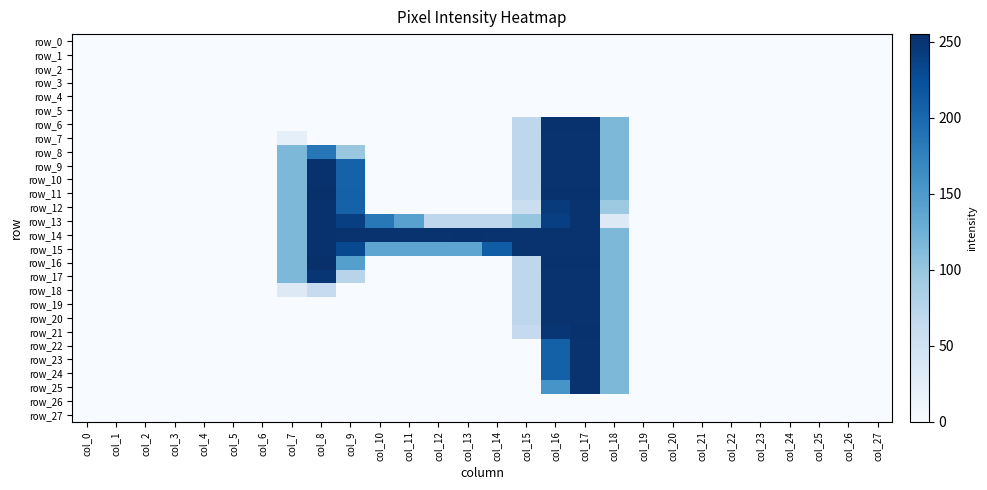

Reading left to right, what are all the values shown in this chart?

row_0: col_0=0	col_1=0	col_2=0	col_3=0	col_4=0	col_5=0	col_6=0	col_7=0	col_8=0	col_9=0	col_10=0	col_11=0	col_12=0	col_13=0	col_14=0	col_15=0	col_16=0	col_17=0	col_18=0	col_19=0	col_20=0	col_21=0	col_22=0	col_23=0	col_24=0	col_25=0	col_26=0	col_27=0
row_1: col_0=0	col_1=0	col_2=0	col_3=0	col_4=0	col_5=0	col_6=0	col_7=0	col_8=0	col_9=0	col_10=0	col_11=0	col_12=0	col_13=0	col_14=0	col_15=0	col_16=0	col_17=0	col_18=0	col_19=0	col_20=0	col_21=0	col_22=0	col_23=0	col_24=0	col_25=0	col_26=0	col_27=0
row_2: col_0=0	col_1=0	col_2=0	col_3=0	col_4=0	col_5=0	col_6=0	col_7=0	col_8=0	col_9=0	col_10=0	col_11=0	col_12=0	col_13=0	col_14=0	col_15=0	col_16=0	col_17=0	col_18=0	col_19=0	col_20=0	col_21=0	col_22=0	col_23=0	col_24=0	col_25=0	col_26=0	col_27=0
row_3: col_0=0	col_1=0	col_2=0	col_3=0	col_4=0	col_5=0	col_6=0	col_7=0	col_8=0	col_9=0	col_10=0	col_11=0	col_12=0	col_13=0	col_14=0	col_15=0	col_16=0	col_17=0	col_18=0	col_19=0	col_20=0	col_21=0	col_22=0	col_23=0	col_24=0	col_25=0	col_26=0	col_27=0
row_4: col_0=0	col_1=0	col_2=0	col_3=0	col_4=0	col_5=0	col_6=0	col_7=0	col_8=0	col_9=0	col_10=0	col_11=0	col_12=0	col_13=0	col_14=0	col_15=0	col_16=0	col_17=0	col_18=0	col_19=0	col_20=0	col_21=0	col_22=0	col_23=0	col_24=0	col_25=0	col_26=0	col_27=0
row_5: col_0=0	col_1=0	col_2=0	col_3=0	col_4=0	col_5=0	col_6=0	col_7=0	col_8=0	col_9=0	col_10=0	col_11=0	col_12=0	col_13=0	col_14=0	col_15=0	col_16=0	col_17=0	col_18=0	col_19=0	col_20=0	col_21=0	col_22=0	col_23=0	col_24=0	col_25=0	col_26=0	col_27=0
row_6: col_0=0	col_1=0	col_2=0	col_3=0	col_4=0	col_5=0	col_6=0	col_7=0	col_8=0	col_9=0	col_10=0	col_11=0	col_12=0	col_13=0	col_14=0	col_15=70	col_16=253	col_17=253	col_18=116	col_19=0	col_20=0	col_21=0	col_22=0	col_23=0	col_24=0	col_25=0	col_26=0	col_27=0
row_7: col_0=0	col_1=0	col_2=0	col_3=0	col_4=0	col_5=0	col_6=0	col_7=22	col_8=0	col_9=0	col_10=0	col_11=0	col_12=0	col_13=0	col_14=0	col_15=70	col_16=252	col_17=252	col_18=116	col_19=0	col_20=0	col_21=0	col_22=0	col_23=0	col_24=0	col_25=0	col_26=0	col_27=0
row_8: col_0=0	col_1=0	col_2=0	col_3=0	col_4=0	col_5=0	col_6=0	col_7=116	col_8=185	col_9=99	col_10=0	col_11=0	col_12=0	col_13=0	col_14=0	col_15=70	col_16=252	col_17=252	col_18=116	col_19=0	col_20=0	col_21=0	col_22=0	col_23=0	col_24=0	col_25=0	col_26=0	col_27=0
row_9: col_0=0	col_1=0	col_2=0	col_3=0	col_4=0	col_5=0	col_6=0	col_7=116	col_8=253	col_9=206	col_10=0	col_11=0	col_12=0	col_13=0	col_14=0	col_15=70	col_16=252	col_17=252	col_18=116	col_19=0	col_20=0	col_21=0	col_22=0	col_23=0	col_24=0	col_25=0	col_26=0	col_27=0
row_10: col_0=0	col_1=0	col_2=0	col_3=0	col_4=0	col_5=0	col_6=0	col_7=116	col_8=253	col_9=206	col_10=0	col_11=0	col_12=0	col_13=0	col_14=0	col_15=70	col_16=252	col_17=252	col_18=116	col_19=0	col_20=0	col_21=0	col_22=0	col_23=0	col_24=0	col_25=0	col_26=0	col_27=0
row_11: col_0=0	col_1=0	col_2=0	col_3=0	col_4=0	col_5=0	col_6=0	col_7=116	col_8=255	col_9=207	col_10=0	col_11=0	col_12=0	col_13=0	col_14=0	col_15=70	col_16=253	col_17=253	col_18=116	col_19=0	col_20=0	col_21=0	col_22=0	col_23=0	col_24=0	col_25=0	col_26=0	col_27=0
row_12: col_0=0	col_1=0	col_2=0	col_3=0	col_4=0	col_5=0	col_6=0	col_7=116	col_8=253	col_9=206	col_10=0	col_11=0	col_12=0	col_13=0	col_14=0	col_15=57	col_16=244	col_17=252	col_18=95	col_19=0	col_20=0	col_21=0	col_22=0	col_23=0	col_24=0	col_25=0	col_26=0	col_27=0
row_13: col_0=0	col_1=0	col_2=0	col_3=0	col_4=0	col_5=0	col_6=0	col_7=116	col_8=253	col_9=240	col_10=184	col_11=142	col_12=70	col_13=70	col_14=70	col_15=101	col_16=240	col_17=252	col_18=32	col_19=0	col_20=0	col_21=0	col_22=0	col_23=0	col_24=0	col_25=0	col_26=0	col_27=0
row_14: col_0=0	col_1=0	col_2=0	col_3=0	col_4=0	col_5=0	col_6=0	col_7=116	col_8=253	col_9=252	col_10=252	col_11=252	col_12=252	col_13=253	col_14=252	col_15=252	col_16=252	col_17=252	col_18=116	col_19=0	col_20=0	col_21=0	col_22=0	col_23=0	col_24=0	col_25=0	col_26=0	col_27=0
row_15: col_0=0	col_1=0	col_2=0	col_3=0	col_4=0	col_5=0	col_6=0	col_7=116	col_8=253	col_9=231	col_10=137	col_11=137	col_12=137	col_13=137	col_14=211	col_15=252	col_16=252	col_17=252	col_18=116	col_19=0	col_20=0	col_21=0	col_22=0	col_23=0	col_24=0	col_25=0	col_26=0	col_27=0
row_16: col_0=0	col_1=0	col_2=0	col_3=0	col_4=0	col_5=0	col_6=0	col_7=116	col_8=255	col_9=144	col_10=0	col_11=0	col_12=0	col_13=0	col_14=0	col_15=70	col_16=253	col_17=253	col_18=116	col_19=0	col_20=0	col_21=0	col_22=0	col_23=0	col_24=0	col_25=0	col_26=0	col_27=0
row_17: col_0=0	col_1=0	col_2=0	col_3=0	col_4=0	col_5=0	col_6=0	col_7=116	col_8=249	col_9=75	col_10=0	col_11=0	col_12=0	col_13=0	col_14=0	col_15=70	col_16=252	col_17=252	col_18=116	col_19=0	col_20=0	col_21=0	col_22=0	col_23=0	col_24=0	col_25=0	col_26=0	col_27=0
row_18: col_0=0	col_1=0	col_2=0	col_3=0	col_4=0	col_5=0	col_6=0	col_7=32	col_8=63	col_9=0	col_10=0	col_11=0	col_12=0	col_13=0	col_14=0	col_15=70	col_16=252	col_17=252	col_18=116	col_19=0	col_20=0	col_21=0	col_22=0	col_23=0	col_24=0	col_25=0	col_26=0	col_27=0
row_19: col_0=0	col_1=0	col_2=0	col_3=0	col_4=0	col_5=0	col_6=0	col_7=0	col_8=0	col_9=0	col_10=0	col_11=0	col_12=0	col_13=0	col_14=0	col_15=70	col_16=252	col_17=252	col_18=116	col_19=0	col_20=0	col_21=0	col_22=0	col_23=0	col_24=0	col_25=0	col_26=0	col_27=0
row_20: col_0=0	col_1=0	col_2=0	col_3=0	col_4=0	col_5=0	col_6=0	col_7=0	col_8=0	col_9=0	col_10=0	col_11=0	col_12=0	col_13=0	col_14=0	col_15=70	col_16=252	col_17=252	col_18=116	col_19=0	col_20=0	col_21=0	col_22=0	col_23=0	col_24=0	col_25=0	col_26=0	col_27=0
row_21: col_0=0	col_1=0	col_2=0	col_3=0	col_4=0	col_5=0	col_6=0	col_7=0	col_8=0	col_9=0	col_10=0	col_11=0	col_12=0	col_13=0	col_14=0	col_15=64	col_16=249	col_17=253	col_18=116	col_19=0	col_20=0	col_21=0	col_22=0	col_23=0	col_24=0	col_25=0	col_26=0	col_27=0
row_22: col_0=0	col_1=0	col_2=0	col_3=0	col_4=0	col_5=0	col_6=0	col_7=0	col_8=0	col_9=0	col_10=0	col_11=0	col_12=0	col_13=0	col_14=0	col_15=0	col_16=207	col_17=252	col_18=116	col_19=0	col_20=0	col_21=0	col_22=0	col_23=0	col_24=0	col_25=0	col_26=0	col_27=0
row_23: col_0=0	col_1=0	col_2=0	col_3=0	col_4=0	col_5=0	col_6=0	col_7=0	col_8=0	col_9=0	col_10=0	col_11=0	col_12=0	col_13=0	col_14=0	col_15=0	col_16=207	col_17=252	col_18=116	col_19=0	col_20=0	col_21=0	col_22=0	col_23=0	col_24=0	col_25=0	col_26=0	col_27=0
row_24: col_0=0	col_1=0	col_2=0	col_3=0	col_4=0	col_5=0	col_6=0	col_7=0	col_8=0	col_9=0	col_10=0	col_11=0	col_12=0	col_13=0	col_14=0	col_15=0	col_16=207	col_17=252	col_18=116	col_19=0	col_20=0	col_21=0	col_22=0	col_23=0	col_24=0	col_25=0	col_26=0	col_27=0
row_25: col_0=0	col_1=0	col_2=0	col_3=0	col_4=0	col_5=0	col_6=0	col_7=0	col_8=0	col_9=0	col_10=0	col_11=0	col_12=0	col_13=0	col_14=0	col_15=0	col_16=155	col_17=252	col_18=116	col_19=0	col_20=0	col_21=0	col_22=0	col_23=0	col_24=0	col_25=0	col_26=0	col_27=0
row_26: col_0=0	col_1=0	col_2=0	col_3=0	col_4=0	col_5=0	col_6=0	col_7=0	col_8=0	col_9=0	col_10=0	col_11=0	col_12=0	col_13=0	col_14=0	col_15=0	col_16=0	col_17=0	col_18=0	col_19=0	col_20=0	col_21=0	col_22=0	col_23=0	col_24=0	col_25=0	col_26=0	col_27=0
row_27: col_0=0	col_1=0	col_2=0	col_3=0	col_4=0	col_5=0	col_6=0	col_7=0	col_8=0	col_9=0	col_10=0	col_11=0	col_12=0	col_13=0	col_14=0	col_15=0	col_16=0	col_17=0	col_18=0	col_19=0	col_20=0	col_21=0	col_22=0	col_23=0	col_24=0	col_25=0	col_26=0	col_27=0